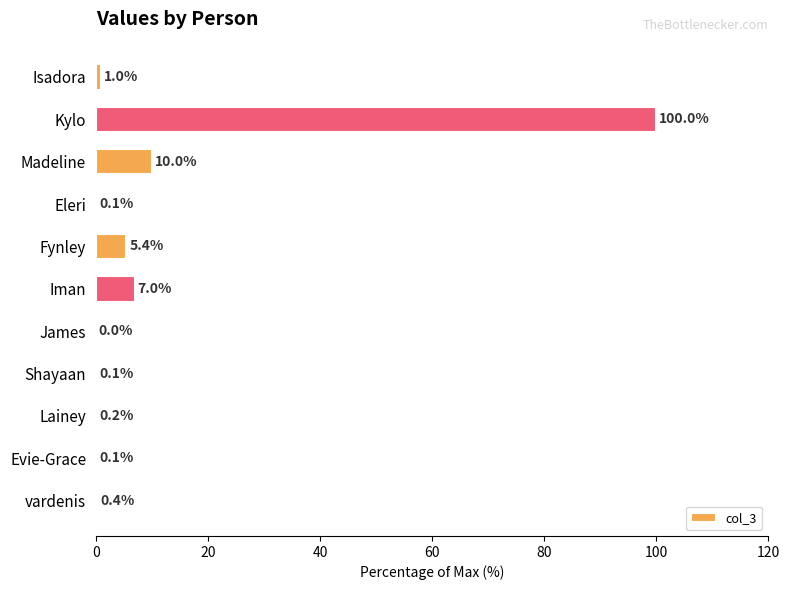

Which has a higher value, Kylo or vardenis?

Kylo